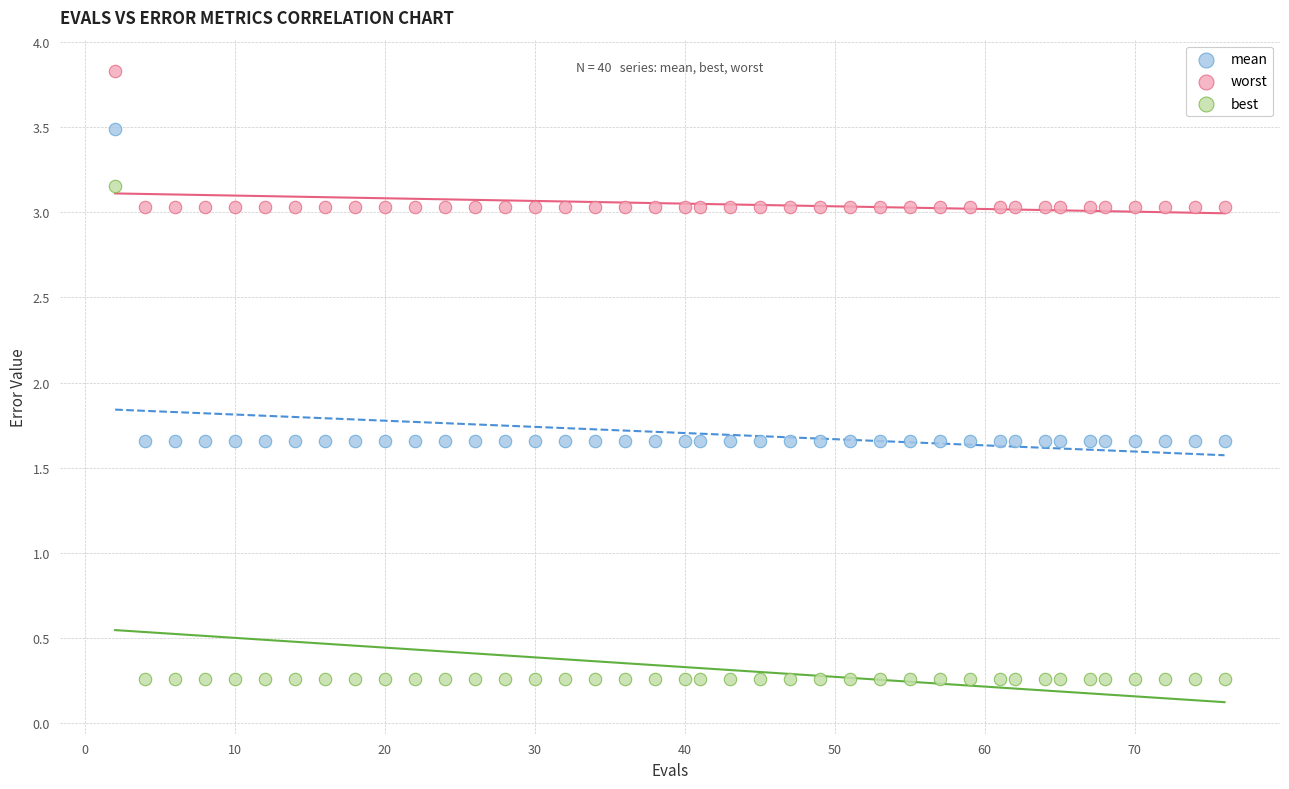

What are all the series names shown in the legend?

mean, worst, best